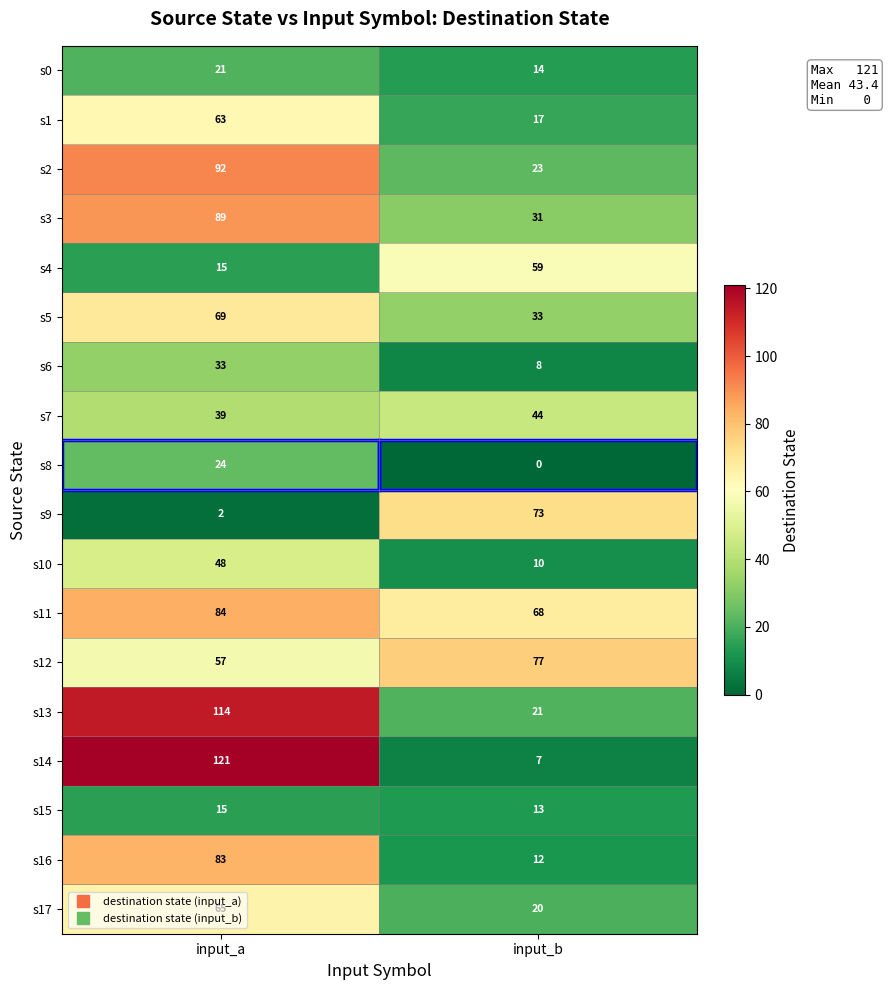

How many data points in s15 are less than 15?

1